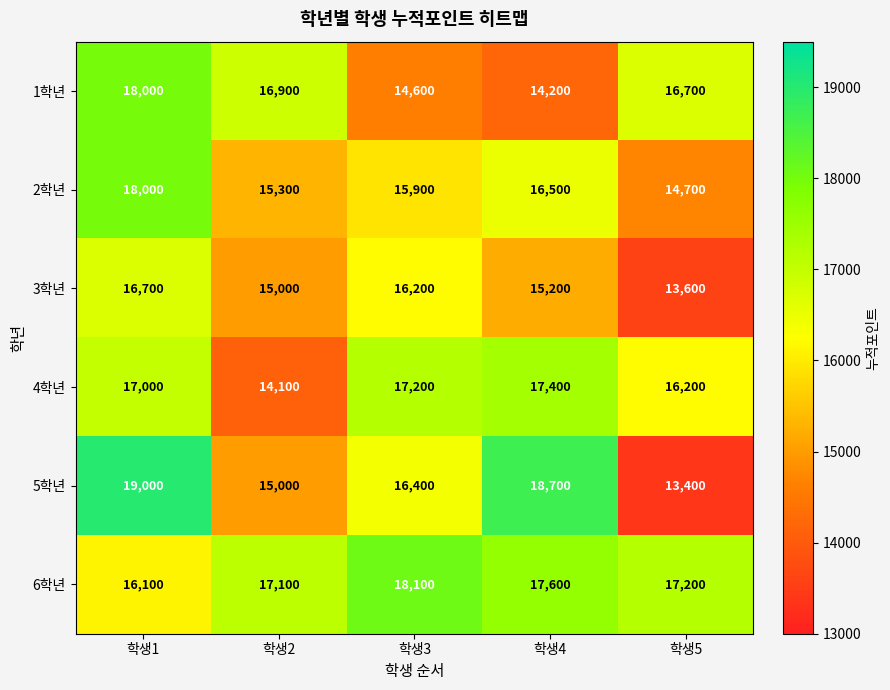

What is the difference between the maximum and minimum values in the 3학년 series?

3100